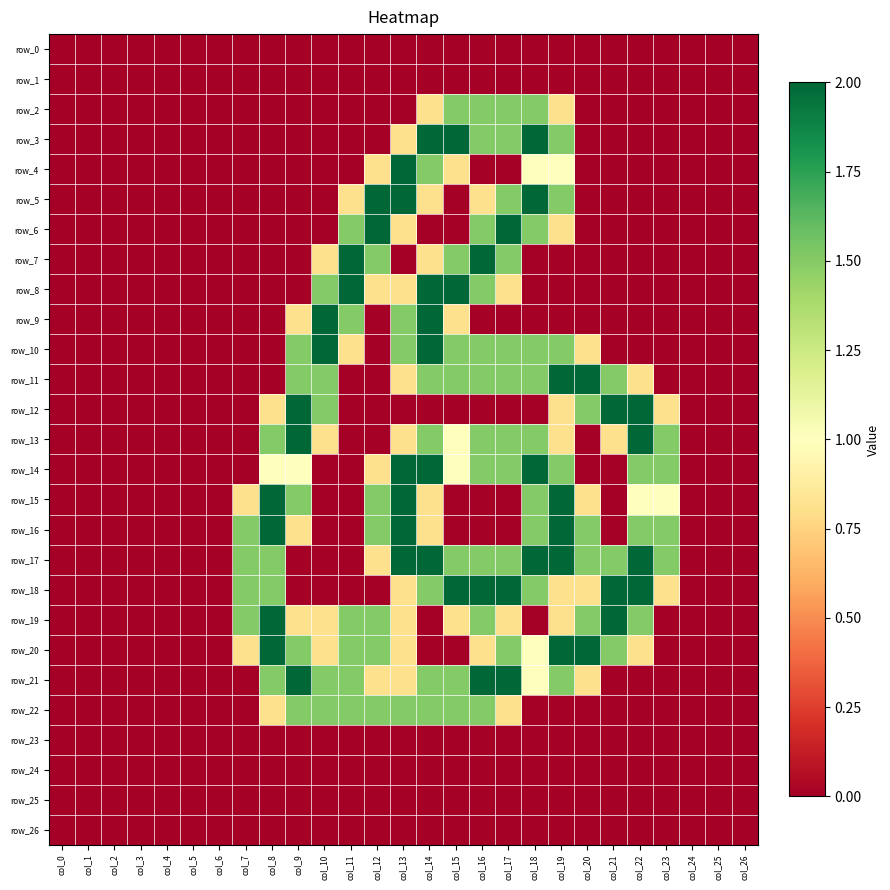

Rank the series by their maximum value, from lowest to highest.

row_0, row_1, row_23, row_24, row_25, row_26, row_2, row_22, row_3, row_4, row_5, row_6, row_7, row_8, row_9, row_10, row_11, row_12, row_13, row_14, row_15, row_16, row_17, row_18, row_19, row_20, row_21